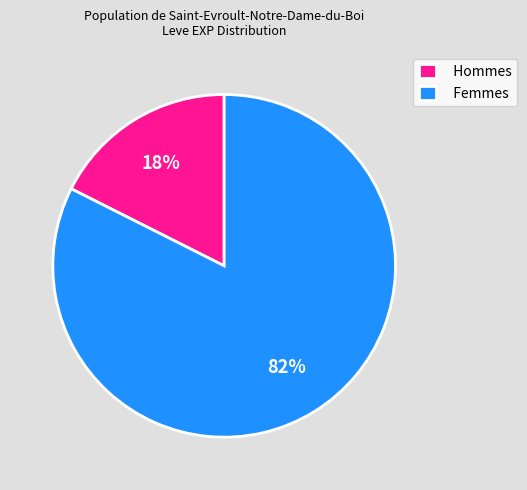

To the nearest percent, what percentage of the pie is Femmes?

82%